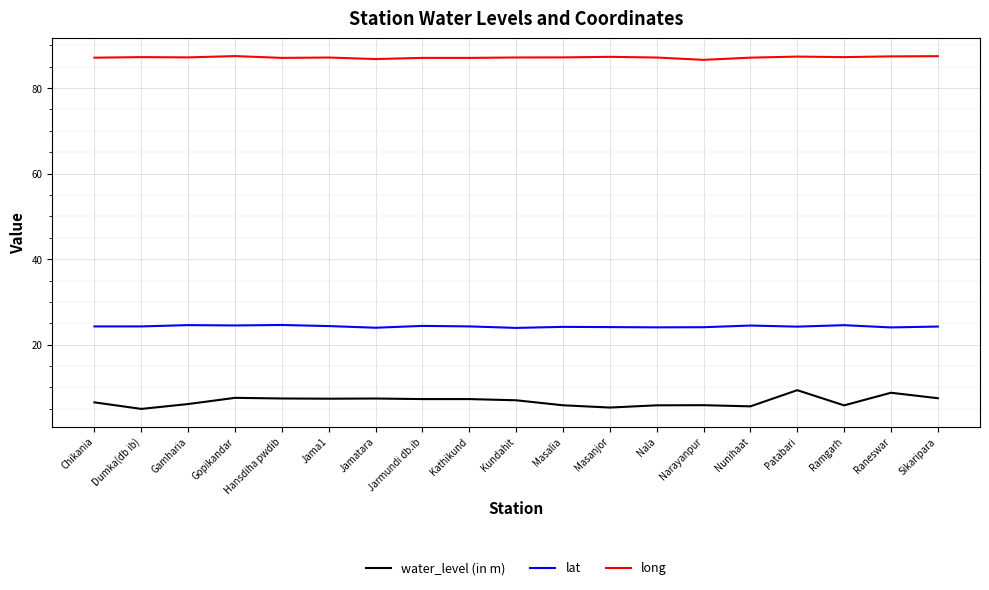

True or false: water_level (in m) and long intersect in this chart.

False